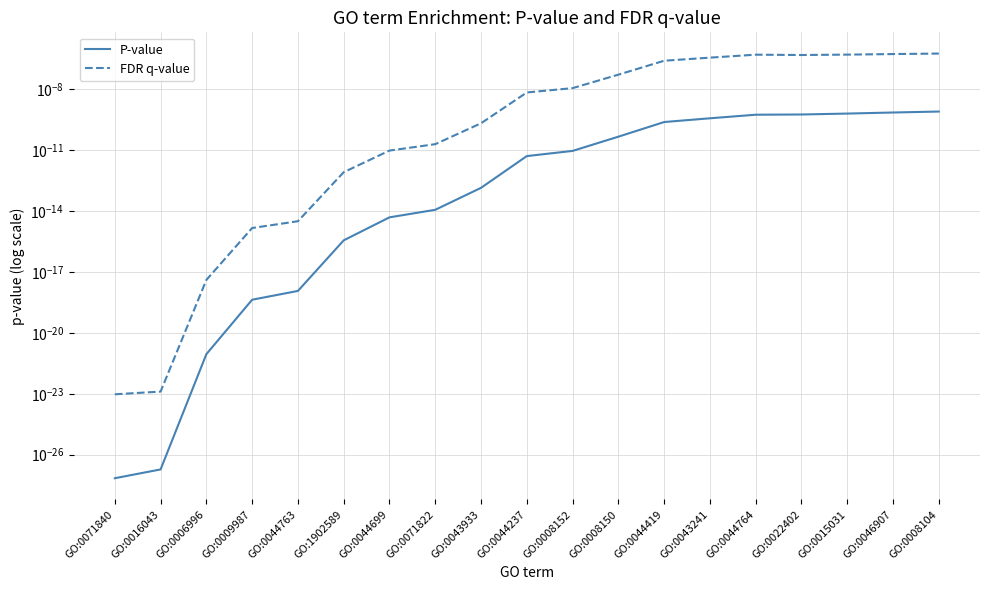

The value of P-value at GO:0006996 is 0.0. True or false?

True